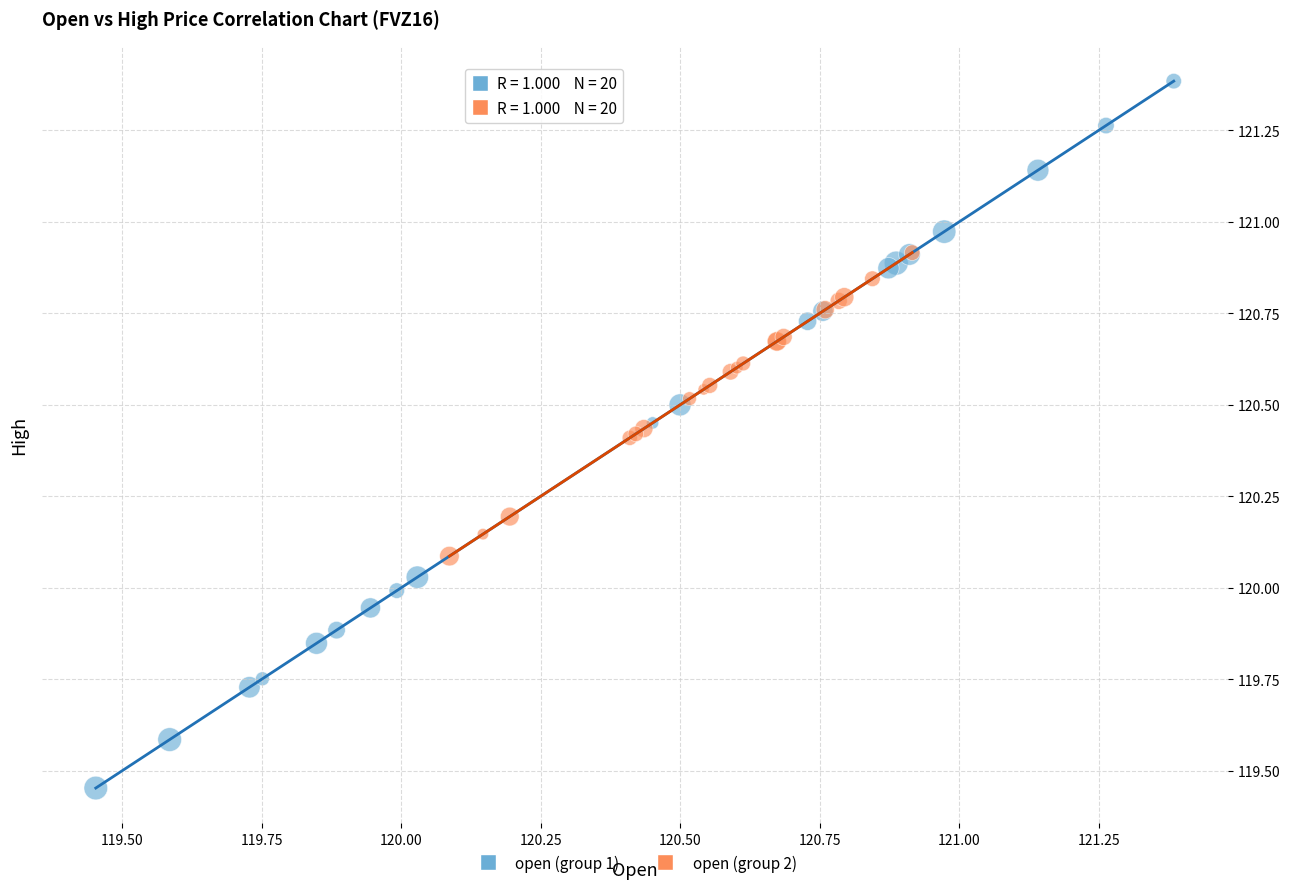

Which series has the largest Y range (max minus min)?

open (group 1)